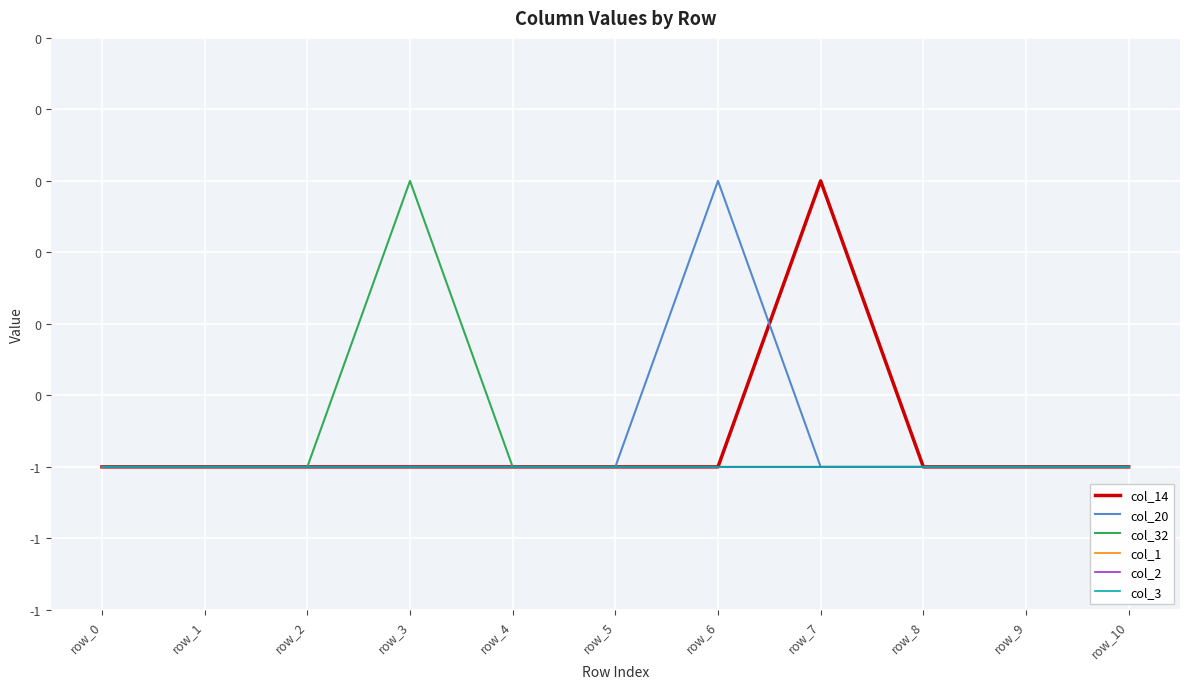

True or false: col_20 has more than 2 interior local peaks.

False